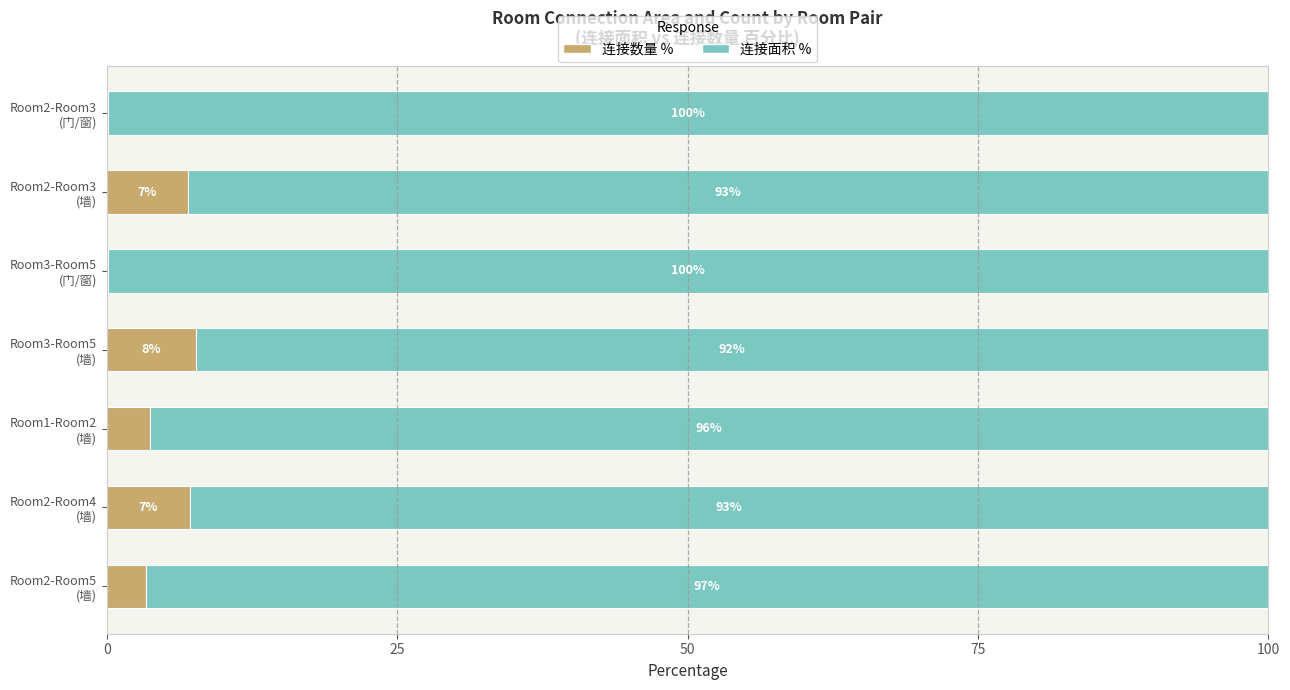

What is the maximum value for 连接数量 %?

7.7